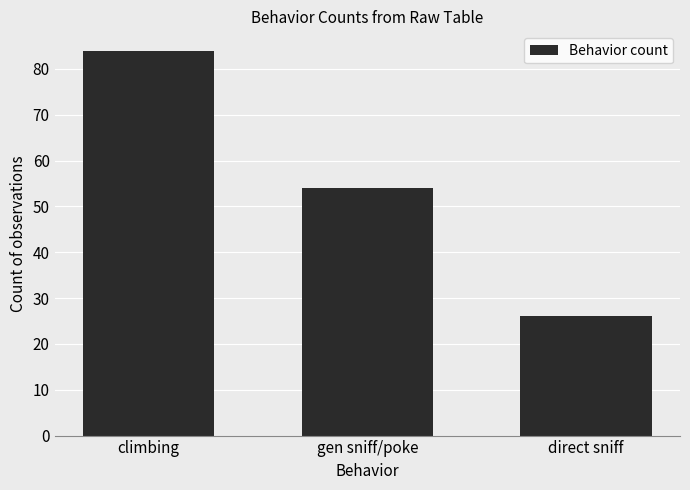

Rank the categories by value from lowest to highest.

direct sniff, gen sniff/poke, climbing